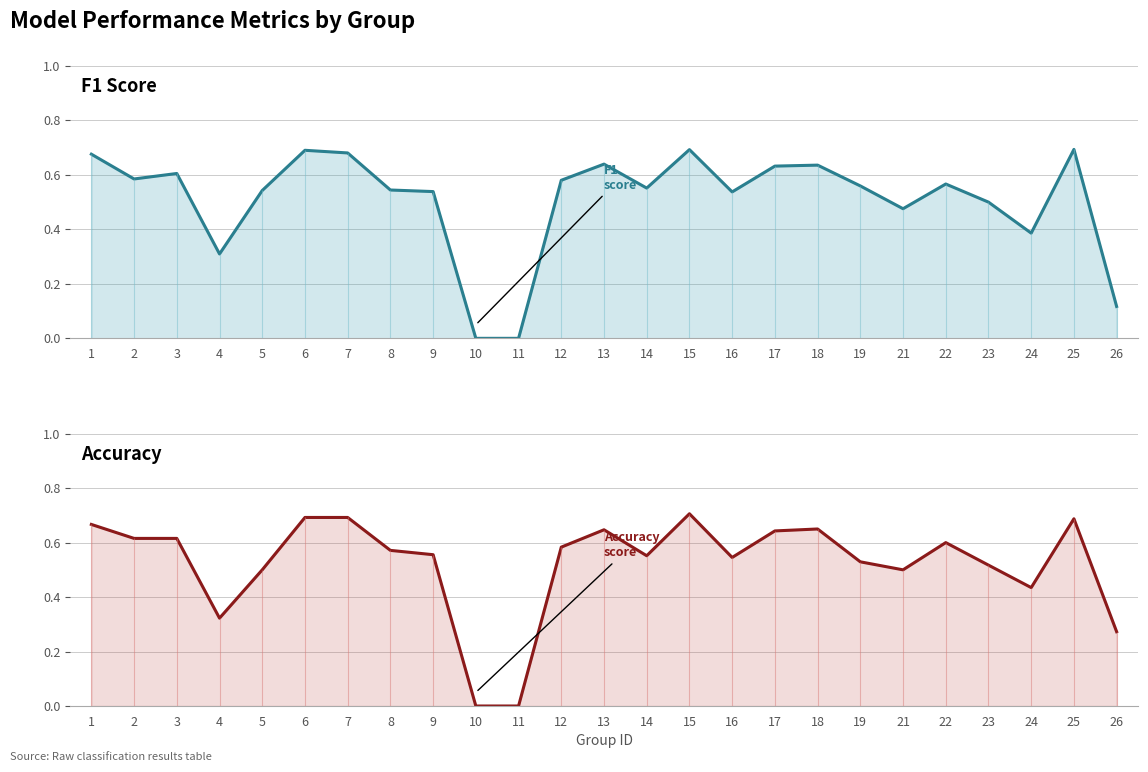

How many interior local peaks does the f1 series have?

7